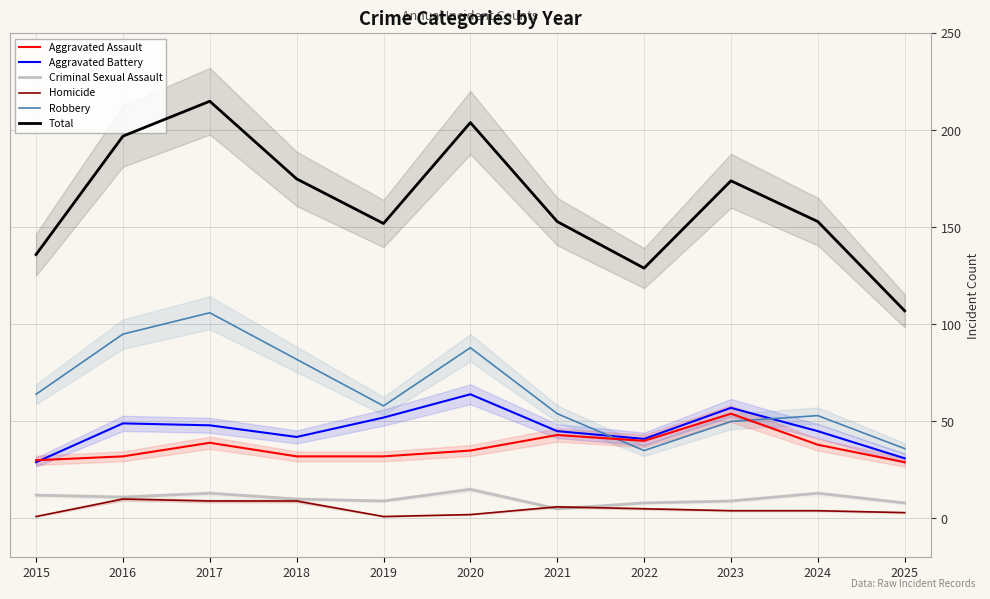

What is the difference between the maximum and minimum values in the Aggravated Battery series?

35